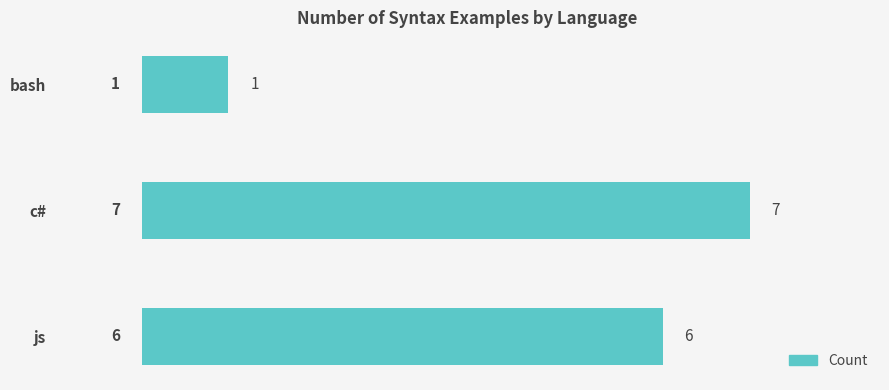

What is the difference between the maximum and minimum values?

6